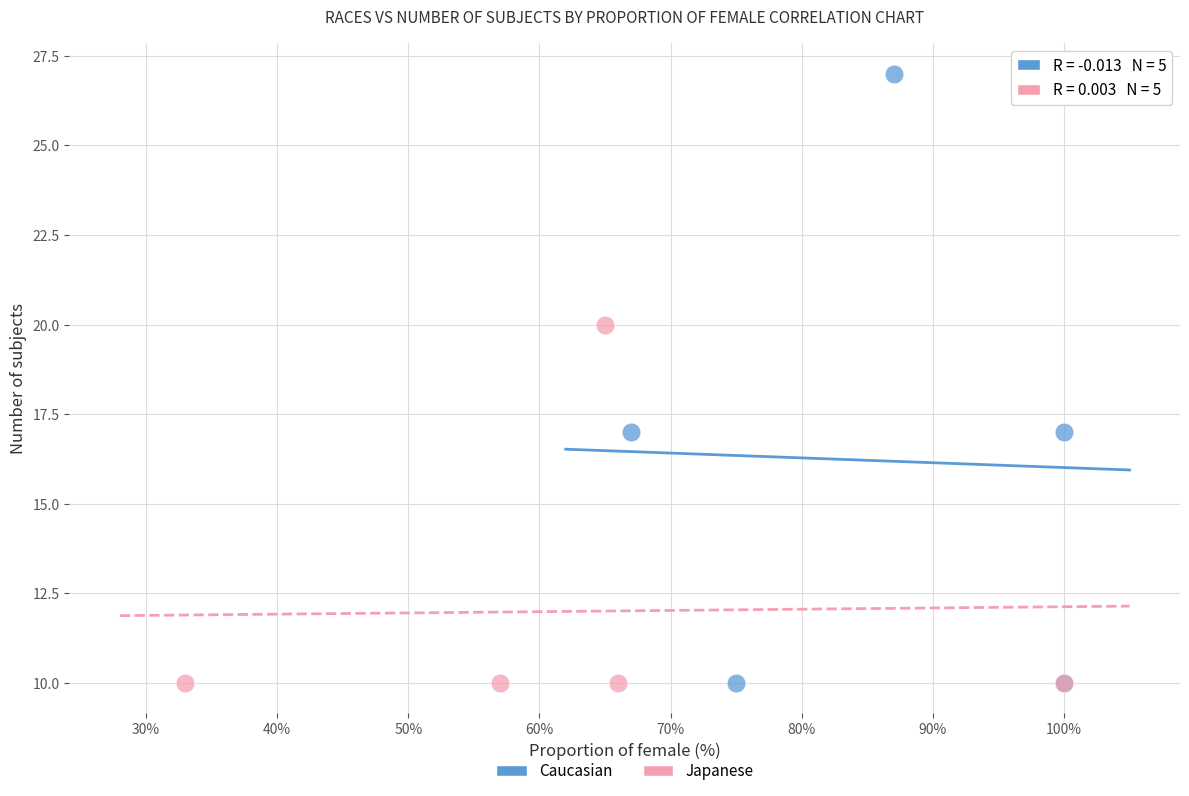

Which series reaches the maximum Y coordinate?

Caucasian